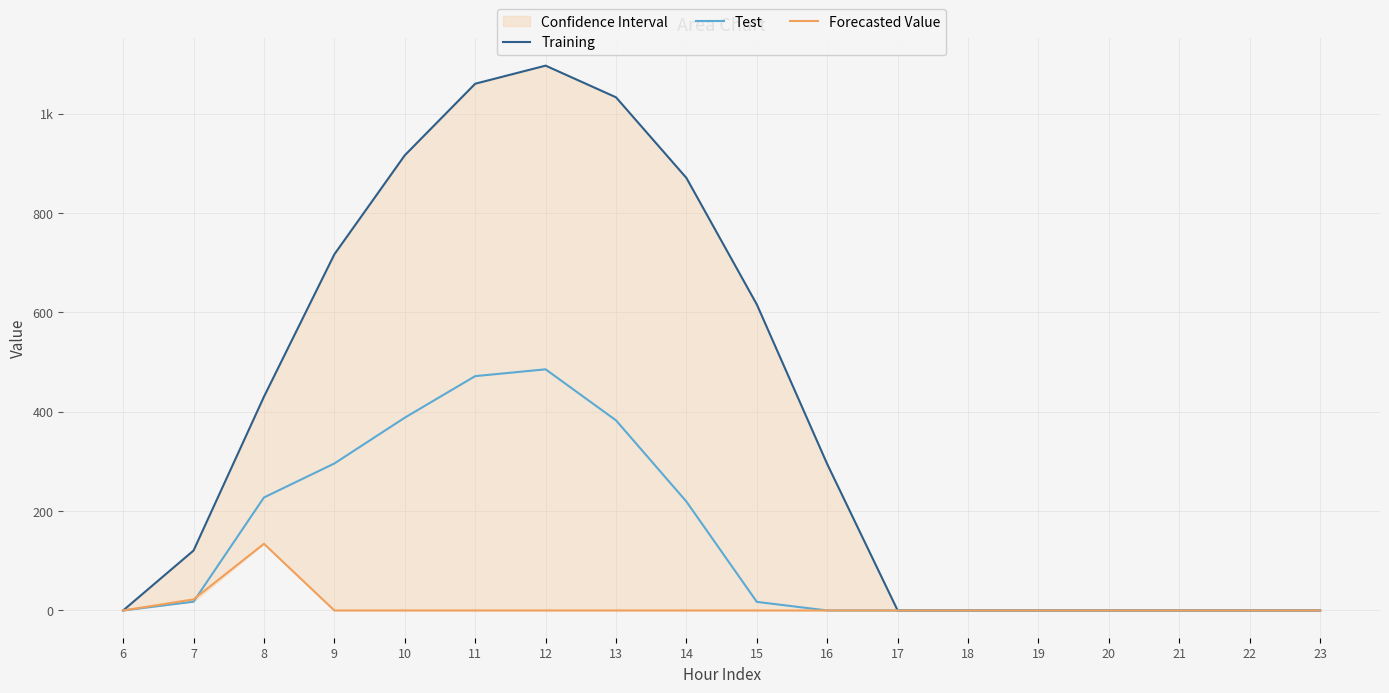

At how many categories does at least one series exceed 919?

3